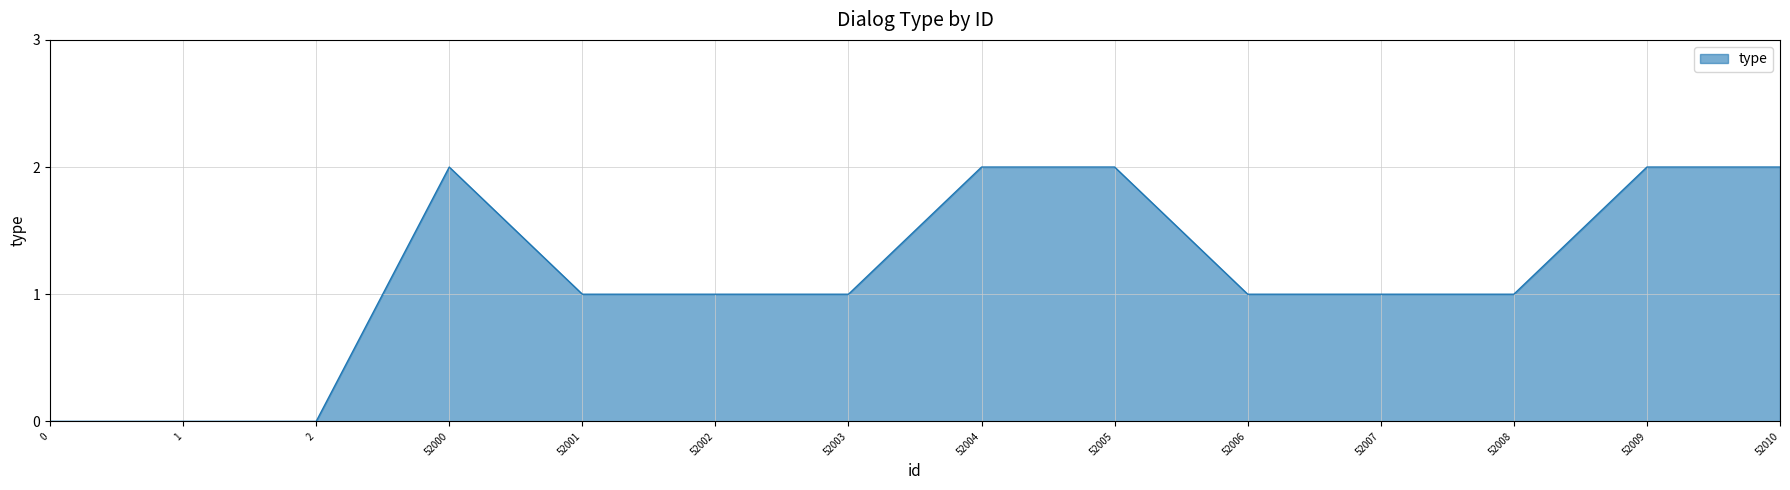

Is it true that the value at 52003 is 1?

True